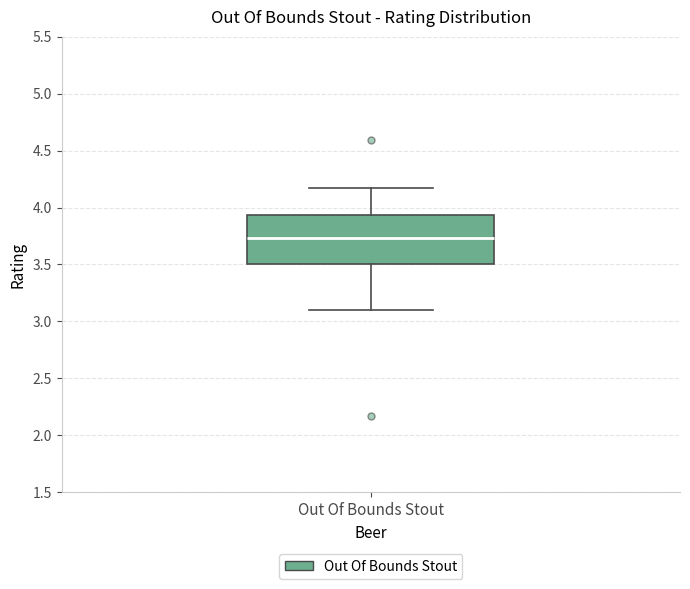

Read this box plot against the y-axis: the position of the median line, the range covered by the box, and the ends of both whiskers. The values are not printed on the chart, so give them approximately, as read against the axis.

median 3.75, box 3.50 to 3.95, whiskers 3.10 to 4.15